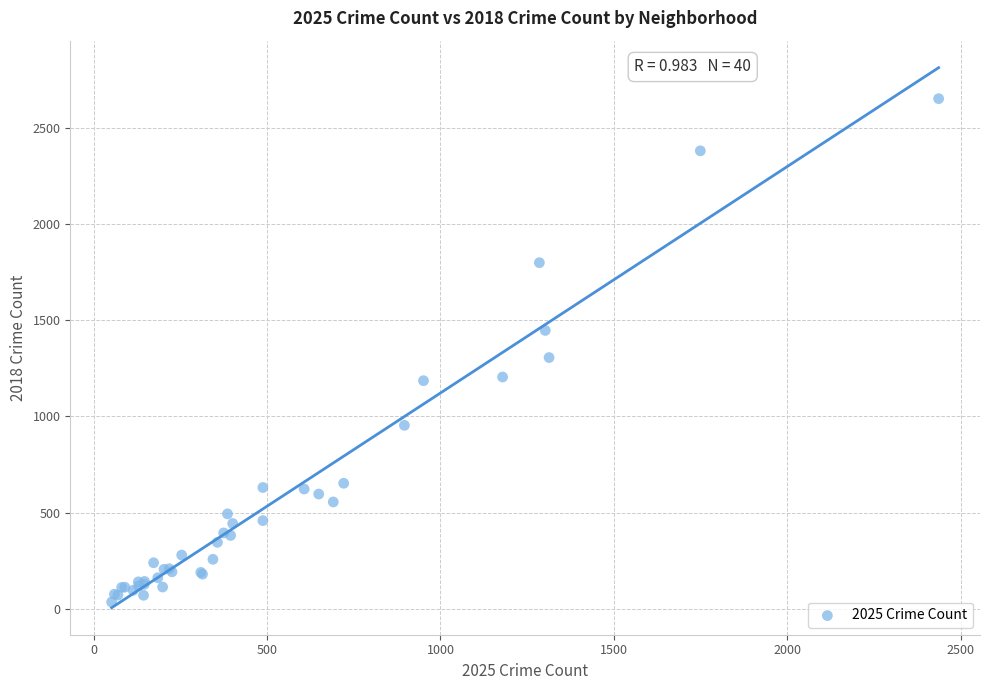

What Y value in the scatter plot is closest to 1343?

1306